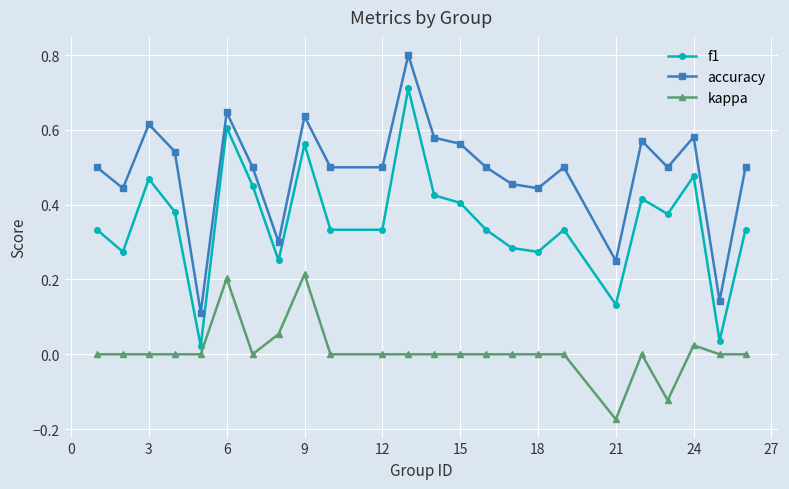

True or false: f1 has more than 2 interior local peaks.

True